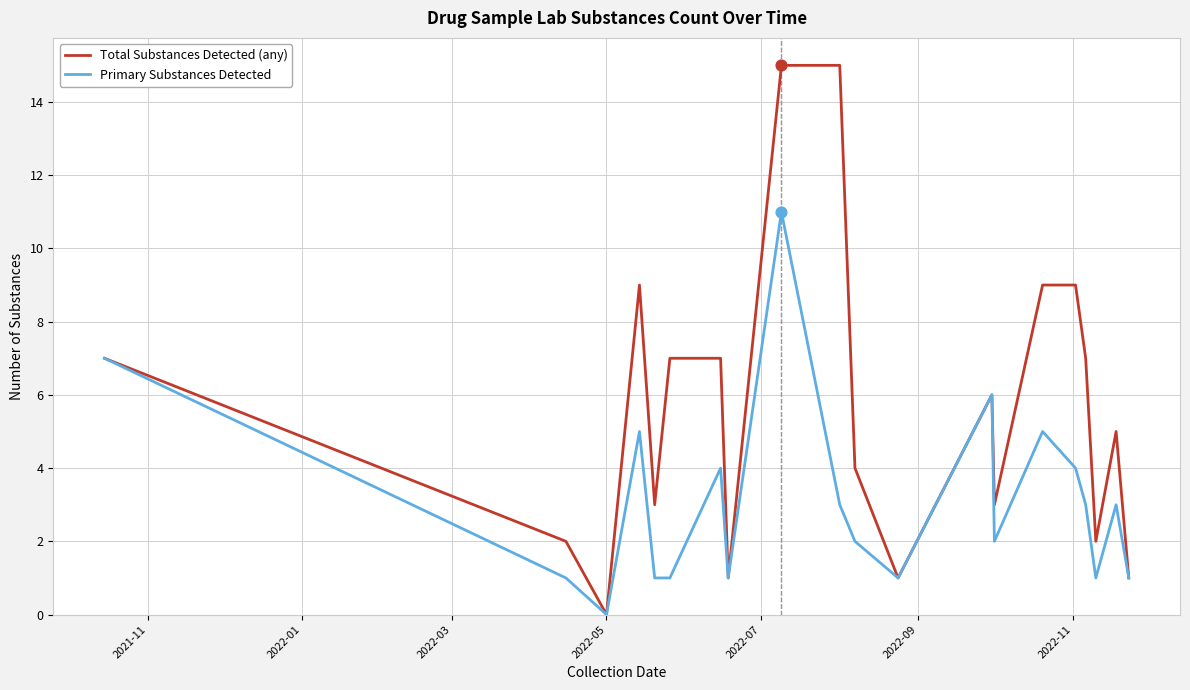

Which series has the largest range (max minus min)?

Total Substances Detected (any)